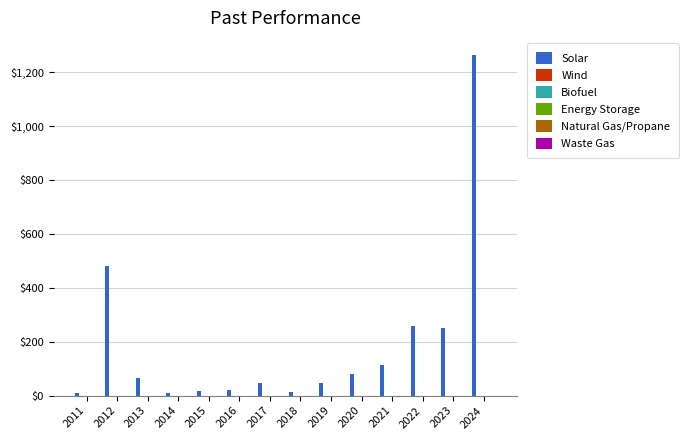

What is the maximum value shown in the chart?

1264.0